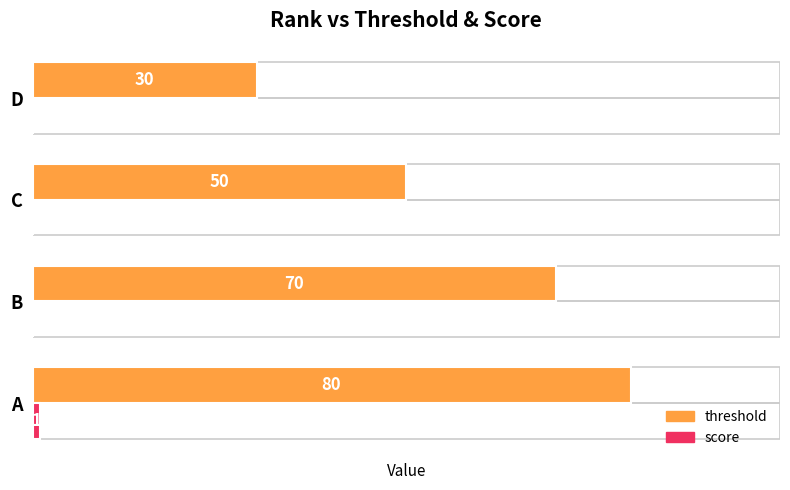

The value of score at B is 0. True or false?

True